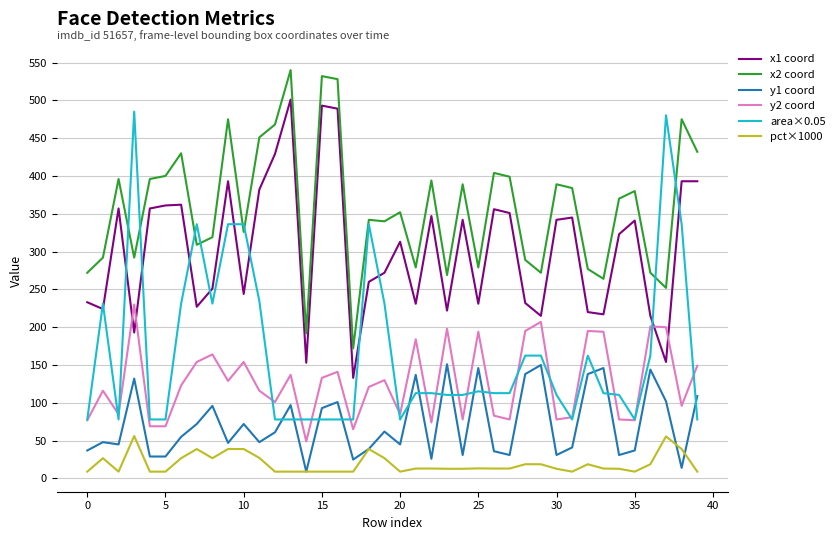

True or false: y1 coord and x1 coord intersect in this chart.

False